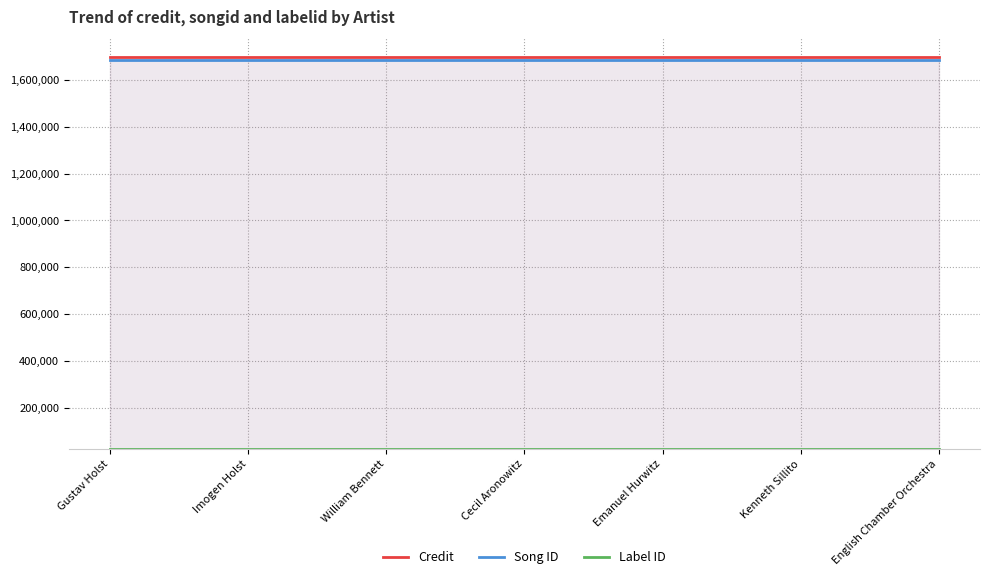

What are all the series names shown in the legend?

Credit, Song ID, Label ID